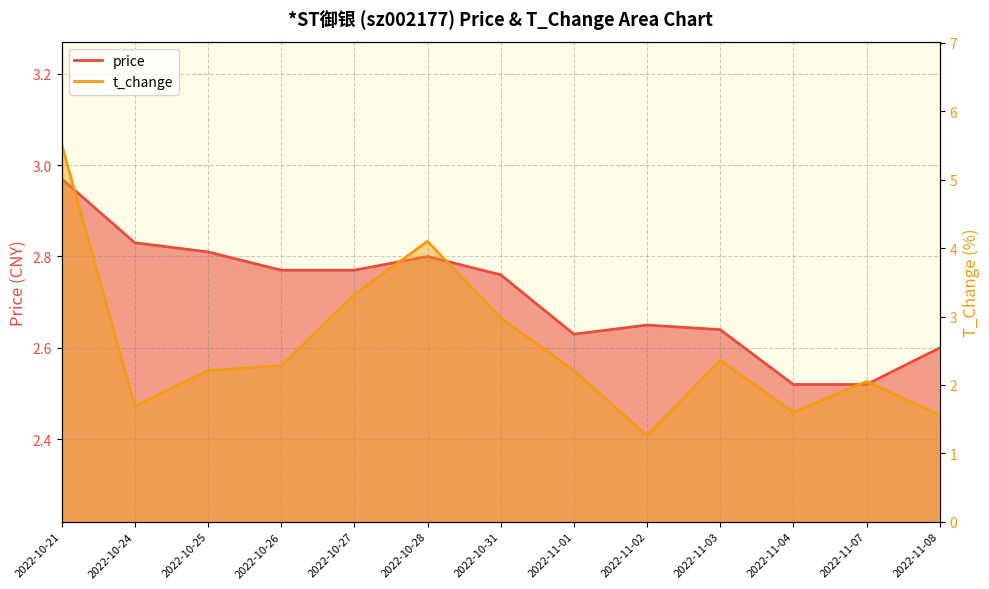

Which series ends up on top after the final intersection of price and t_change?

price